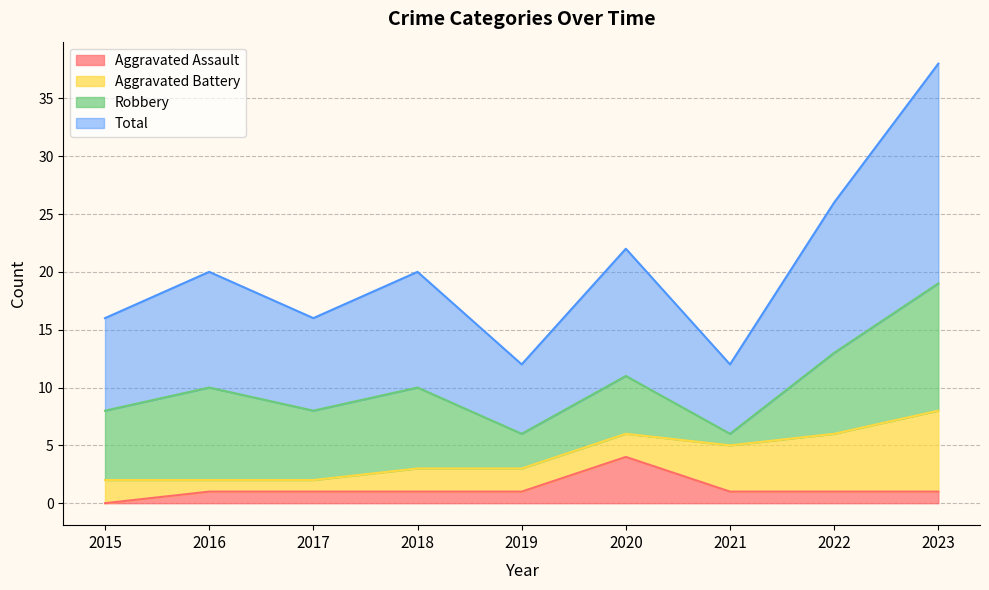

Which category has the highest value in the Aggravated Assault series?

2020